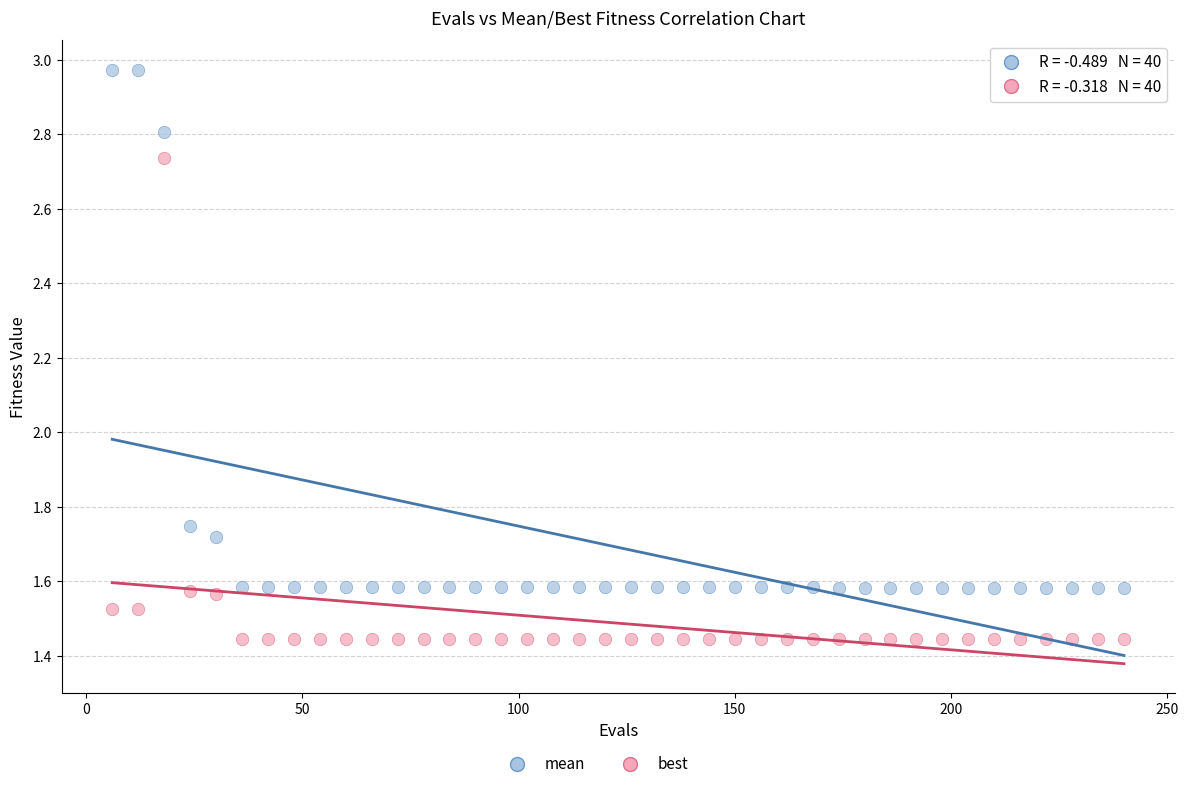

Which series contains the lowest Y value?

best